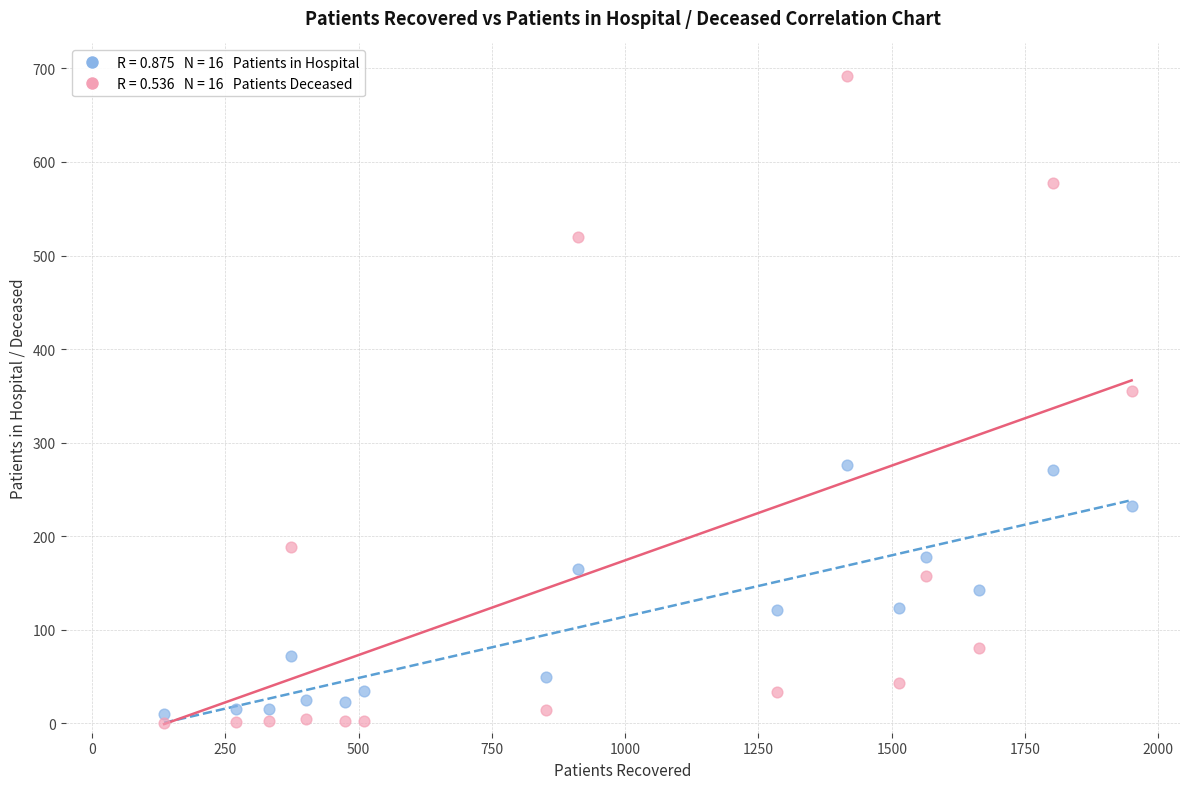

Across all series, what Y value is closest to 346?

355